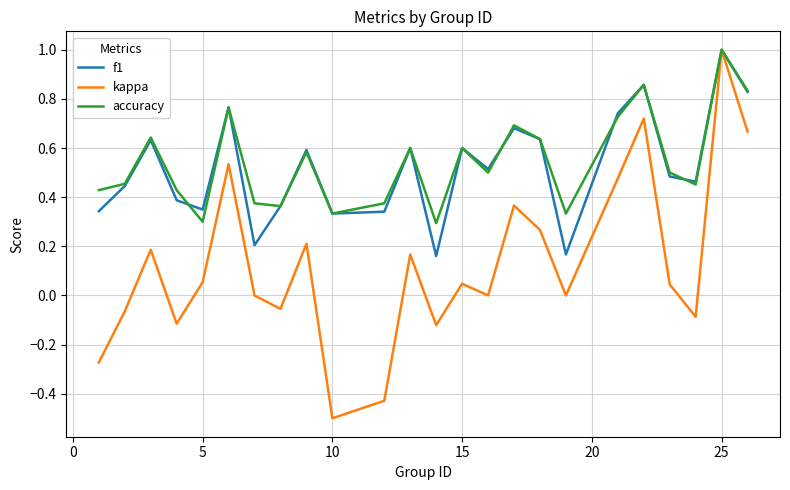

What is the maximum value for accuracy?

1.0